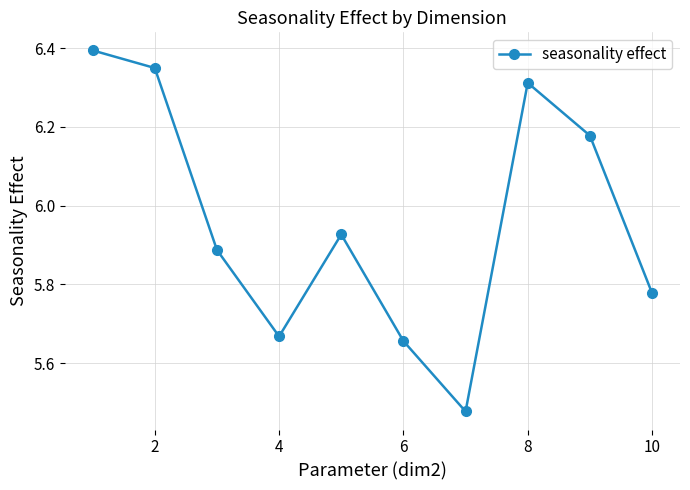

True or false: there are more than 1 points higher than both neighbors.

True